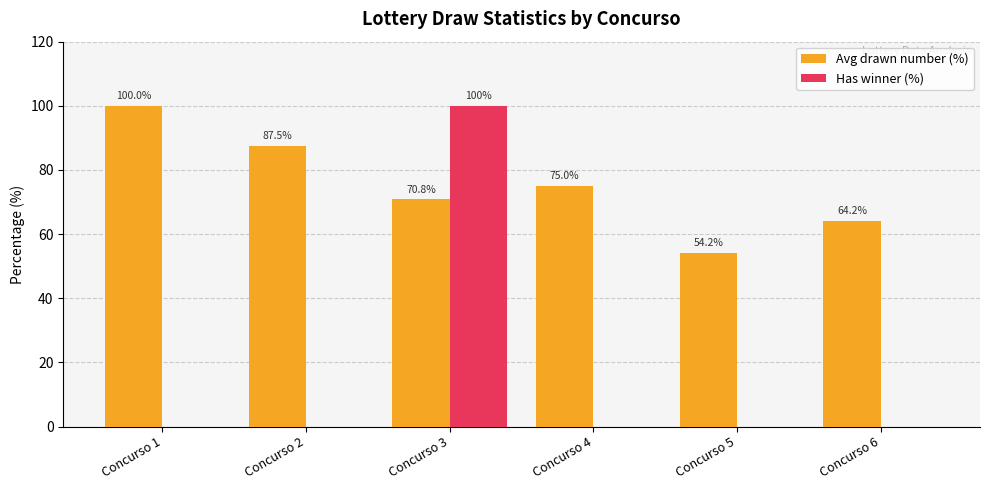

Are the bars grouped side by side (vs. stacked)?

Yes